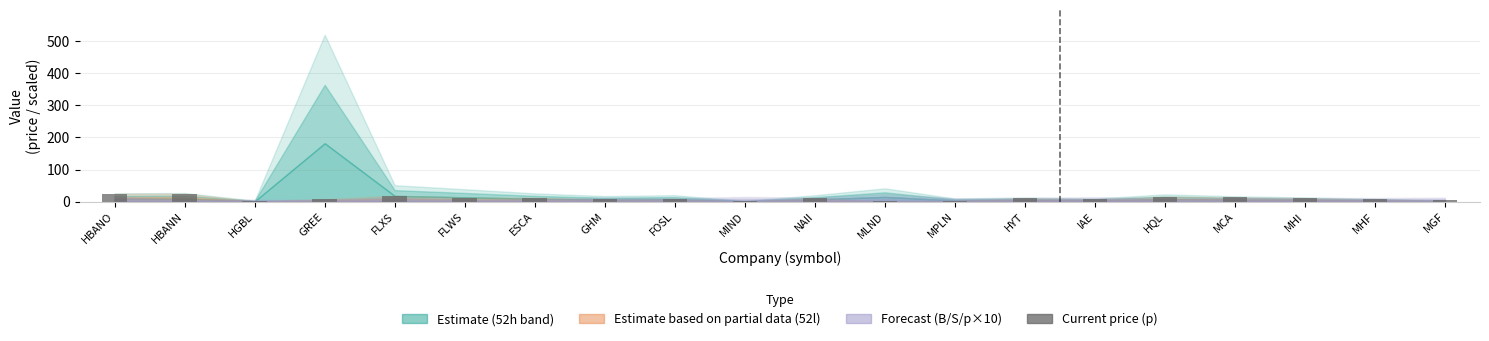

What is the ratio of the value at HBANN to the value at HBANO?

1.0